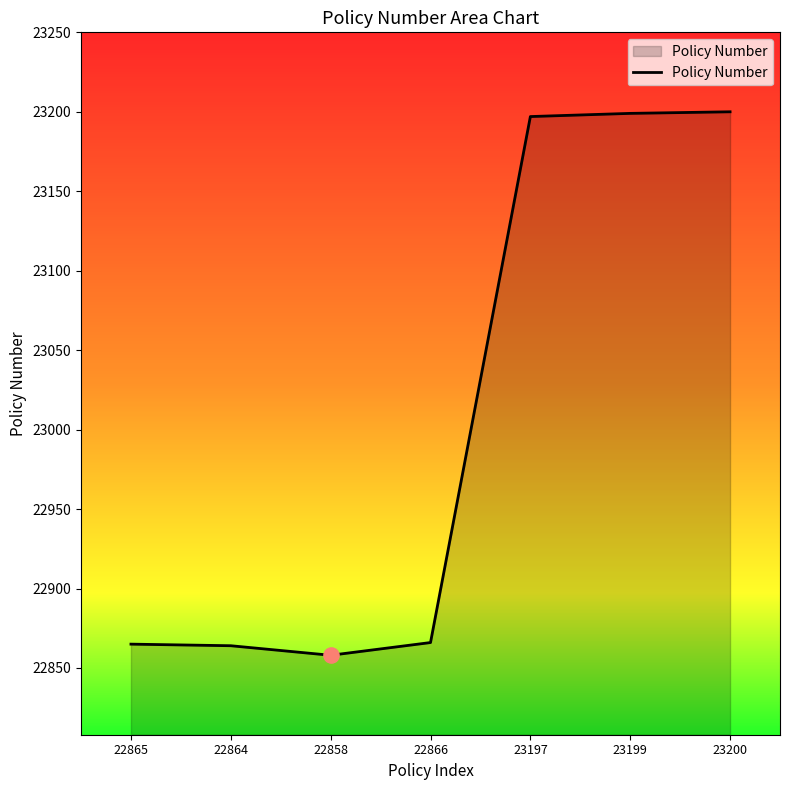

What is the change in value from 22858 to 23199?

+341